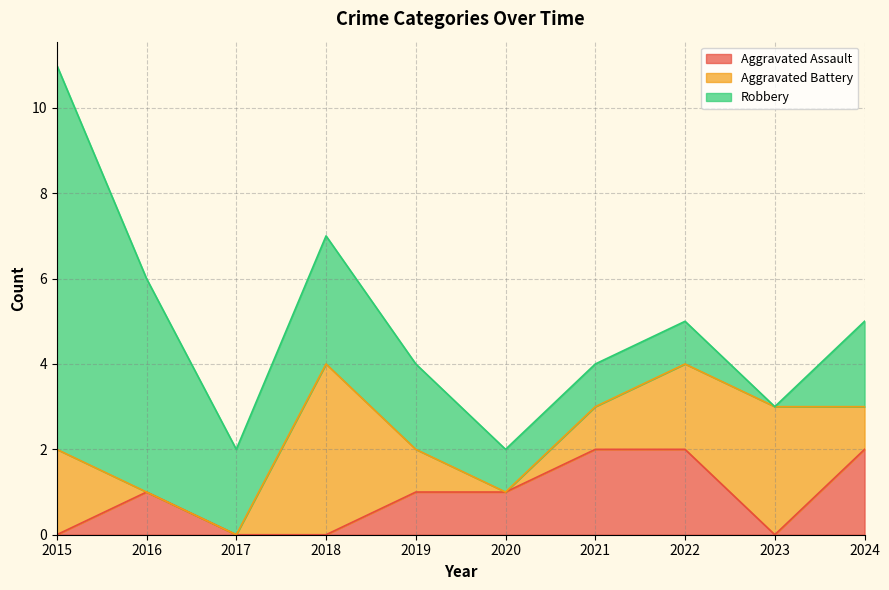

At how many categories does at least one series exceed 8?

1